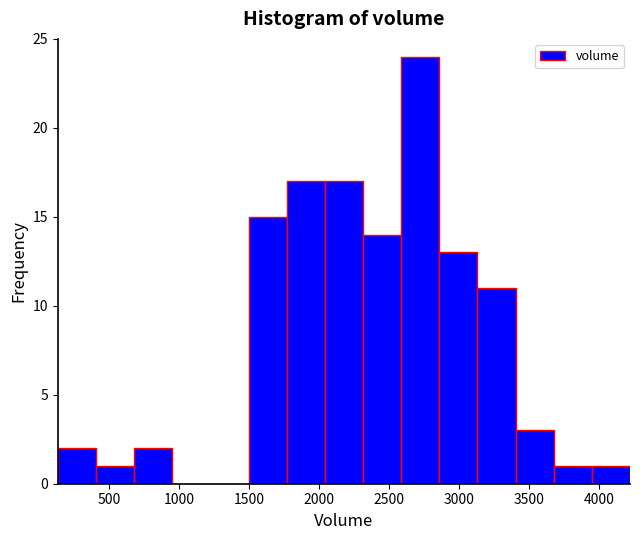

Which range on the x-axis has the tallest bar?

2600 to 2850